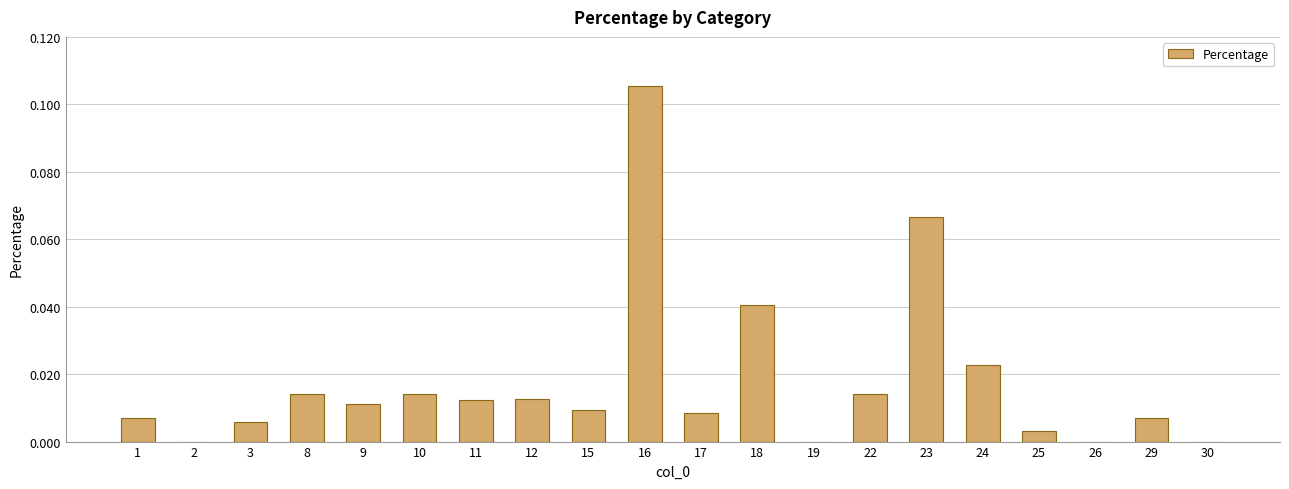

The chart shows a value of 0.0 at 12. True or false?

True